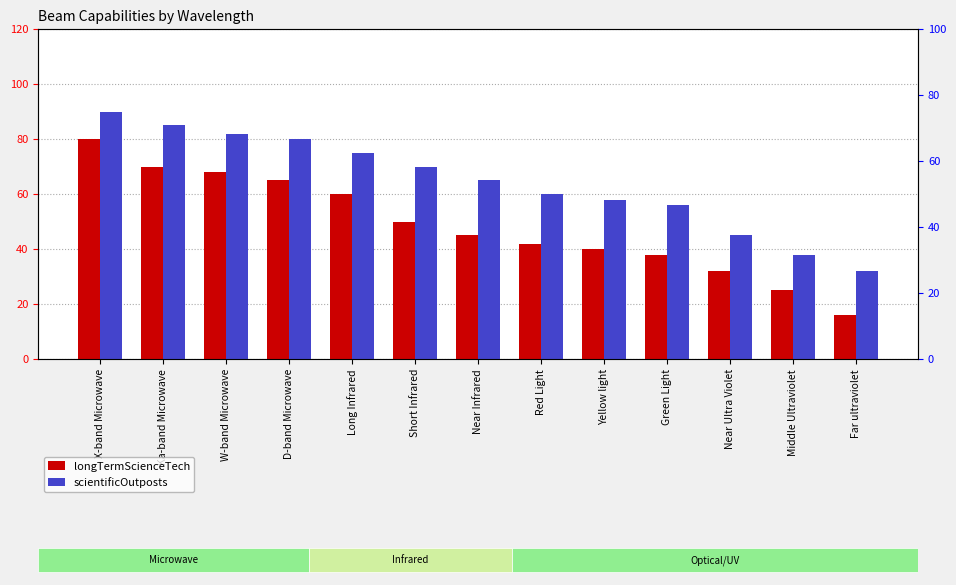

How many bars are there in each group?

2